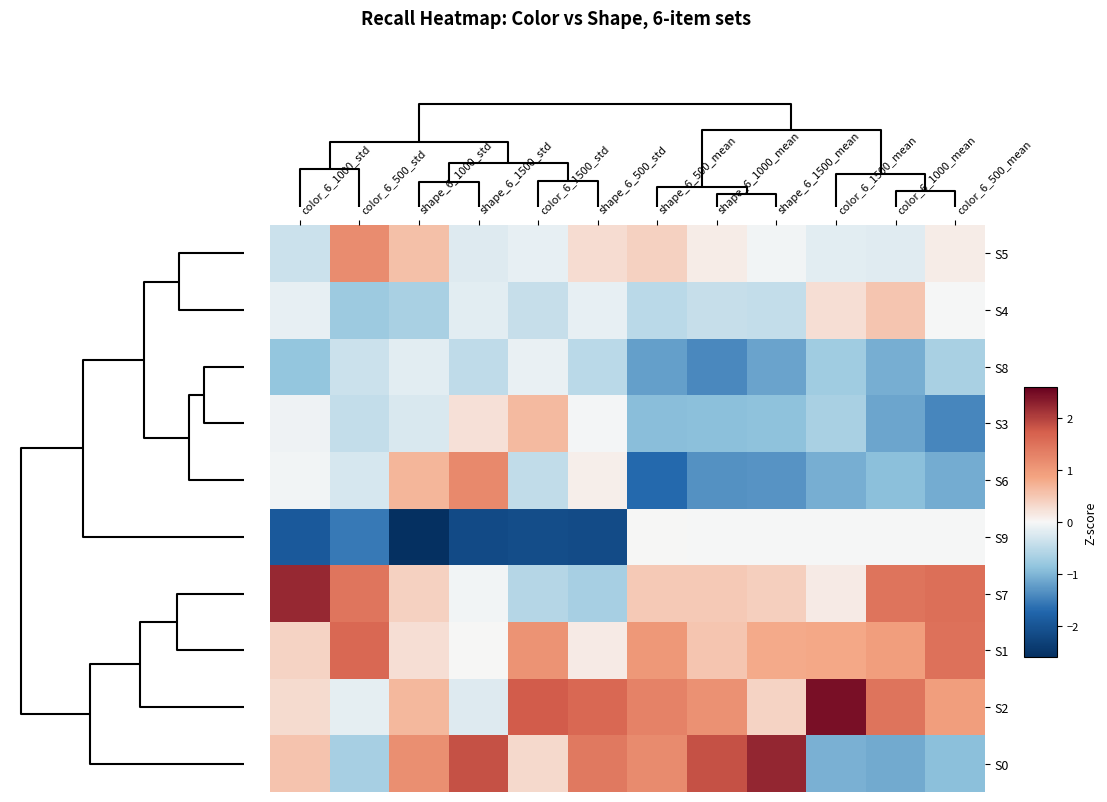

List the series in order of their peak value, lowest first.

S8, S9, S4, S3, S5, S6, S1, S7, S0, S2